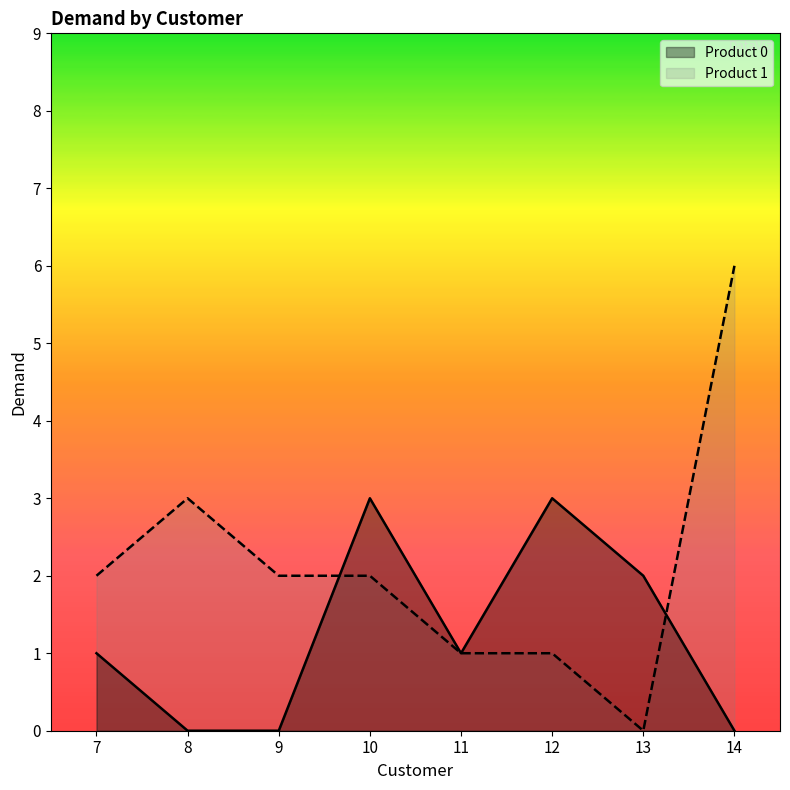

What is the approximate value of Product 1 at 8?

3